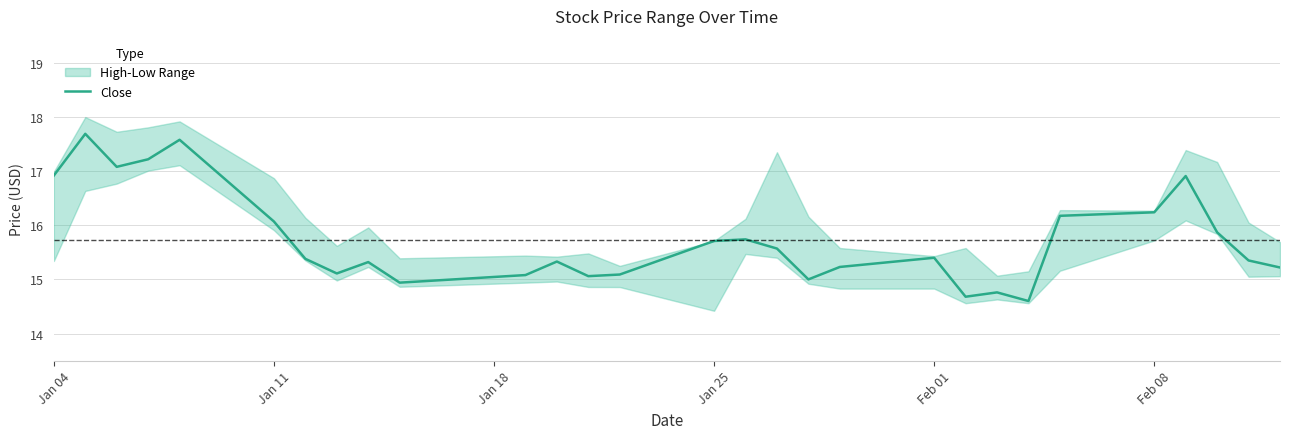

The chart shows a value of 4.1 at Jan 25. True or false?

False